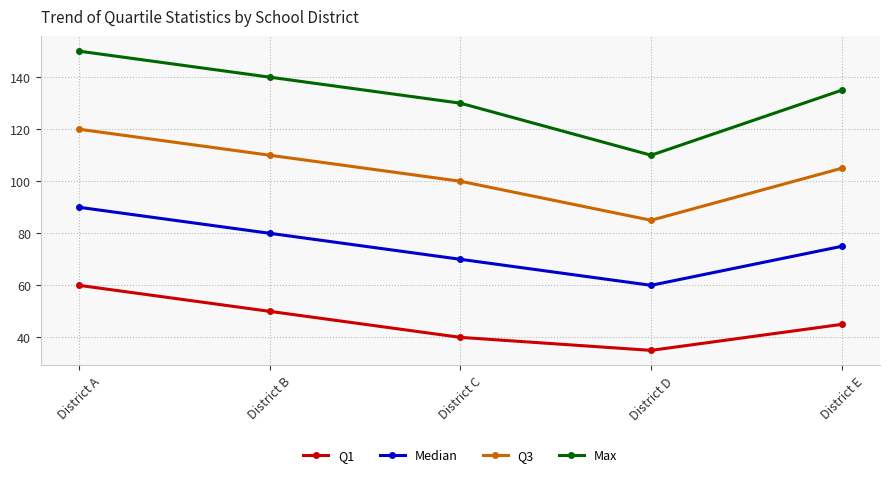

What is the sum of all Median values?

375